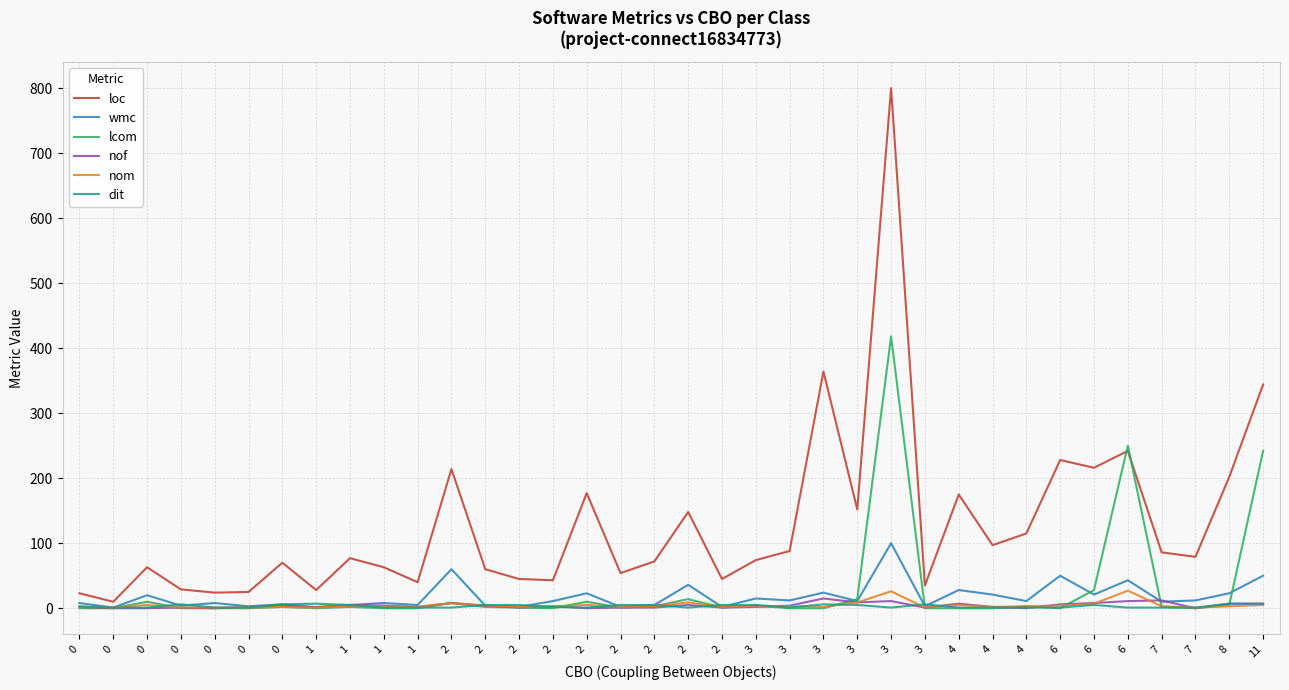

Reading left to right, list all the values displayed in this chart.

loc: 0=23	0=10	0=63	0=29	0=24	0=25	0=70	1=28	1=77	1=63	1=40	2=214	2=60	2=45	2=43	2=177	2=54	2=72	2=148	2=45	3=74	3=88	3=364	3=152	3=800	3=35	4=175	4=97	4=115	6=228	6=216	6=242	7=86	7=79	8=202	11=344
wmc: 0=8	0=1	0=20	0=4	0=8	0=3	0=6	1=1	1=5	1=8	1=5	2=60	2=4	2=2	2=11	2=23	2=2	2=5	2=36	2=2	3=15	3=12	3=24	3=11	3=100	3=3	4=28	4=21	4=11	6=50	6=21	6=43	7=10	7=12	8=23	11=50
lcom: 0=0	0=0	0=10	0=0	0=0	0=0	0=2	1=0	1=2	1=0	1=0	2=8	2=2	2=1	2=0	2=10	2=1	2=3	2=14	2=1	3=4	3=0	3=0	3=14	3=418	3=0	4=0	4=0	4=3	6=0	6=28	6=250	7=2	7=0	8=5	11=242
nof: 0=2	0=0	0=0	0=1	0=0	0=2	0=4	1=2	1=5	1=4	1=2	2=8	2=4	2=1	2=3	2=0	2=1	2=1	2=5	2=1	3=2	3=4	3=15	3=9	3=11	3=1	4=7	4=2	4=0	6=6	6=8	6=11	7=12	7=0	8=7	11=7
nom: 0=2	0=1	0=5	0=1	0=1	0=1	0=2	1=1	1=4	1=3	1=2	2=8	2=4	2=2	2=3	2=5	2=2	2=3	2=9	2=2	3=3	3=3	3=2	3=9	3=26	3=1	4=5	4=2	4=3	6=4	6=7	6=27	7=3	7=1	8=3	11=5
dit: 0=3	0=1	0=1	0=6	0=1	0=1	0=6	1=7	1=5	1=1	1=1	2=1	2=5	2=5	2=2	2=1	2=5	2=5	2=1	2=5	3=5	3=1	3=6	3=5	3=1	3=6	4=1	4=1	4=1	6=1	6=5	6=1	7=1	7=1	8=7	11=7